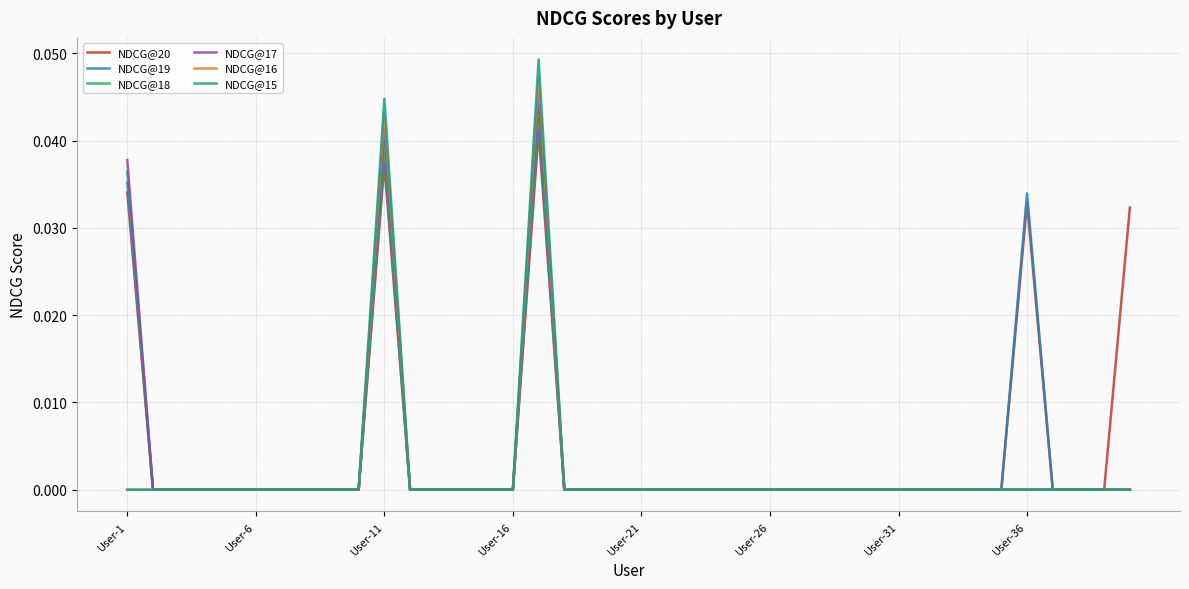

Which series has the largest range (max minus min)?

NDCG@15